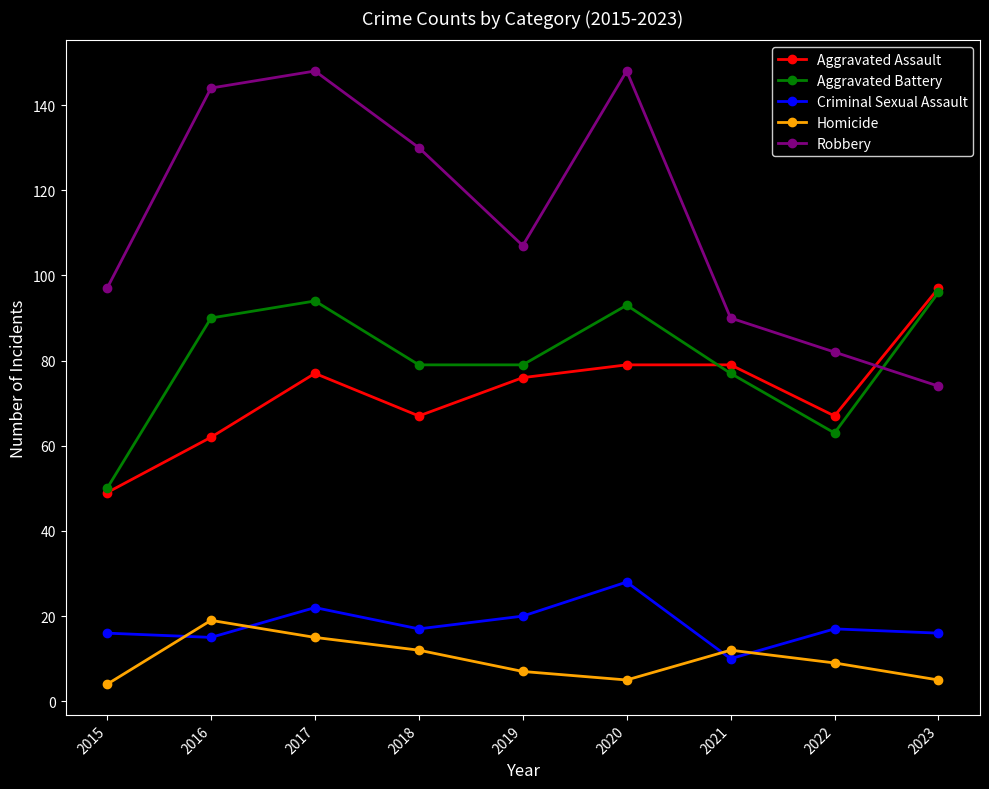

What value does the Robbery series have at 2017, to the nearest 5?

150